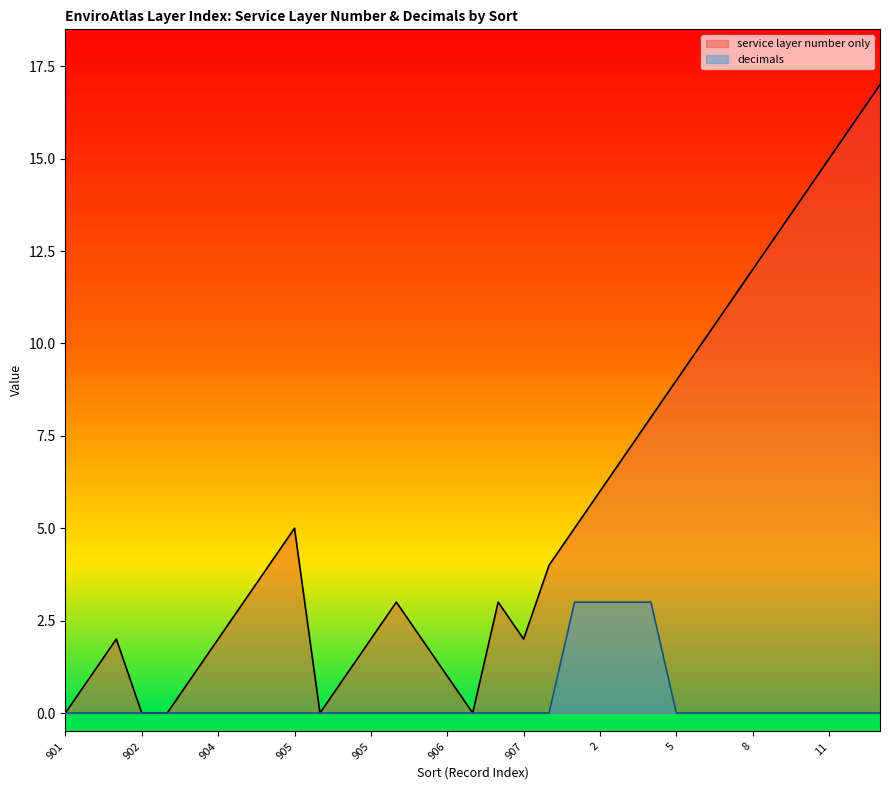

At which category is the sum across all series the highest?

13